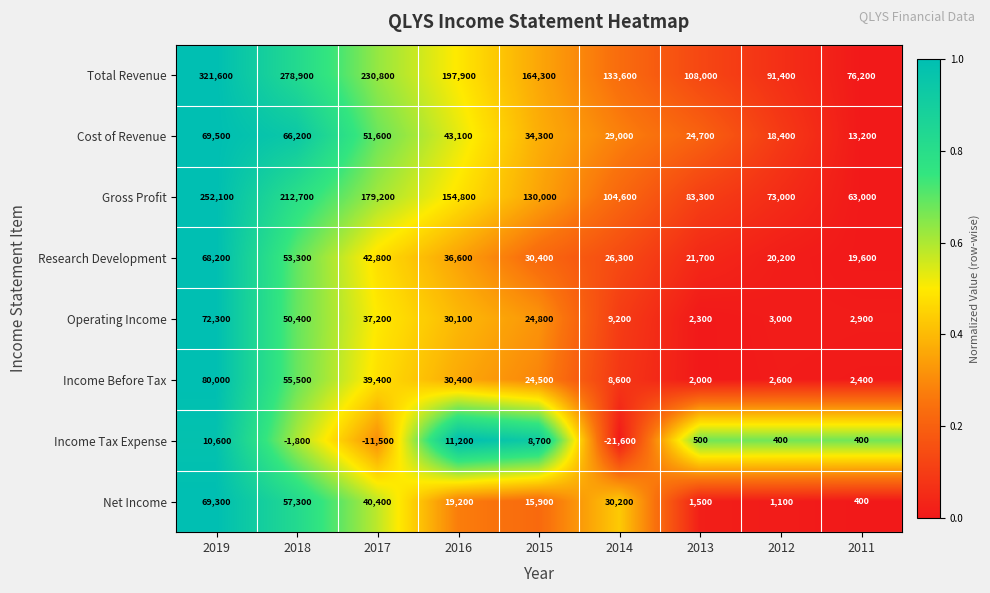

Count the number of data series in this chart.

8